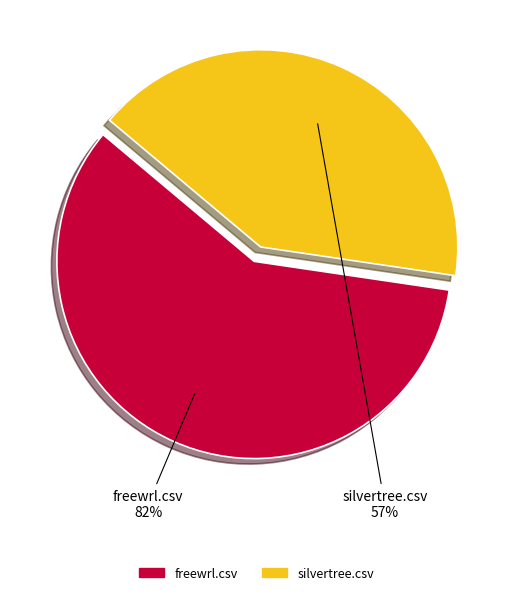

Rank the categories by value from lowest to highest.

silvertree.csv, freewrl.csv